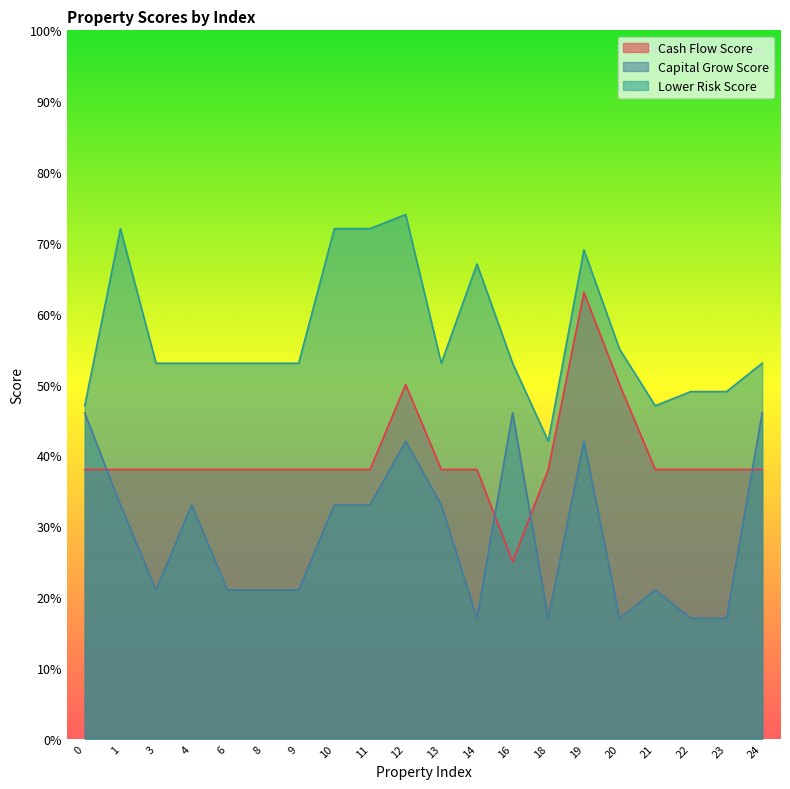

What is the difference between the Capital Grow Score values at 24 and 10?

13